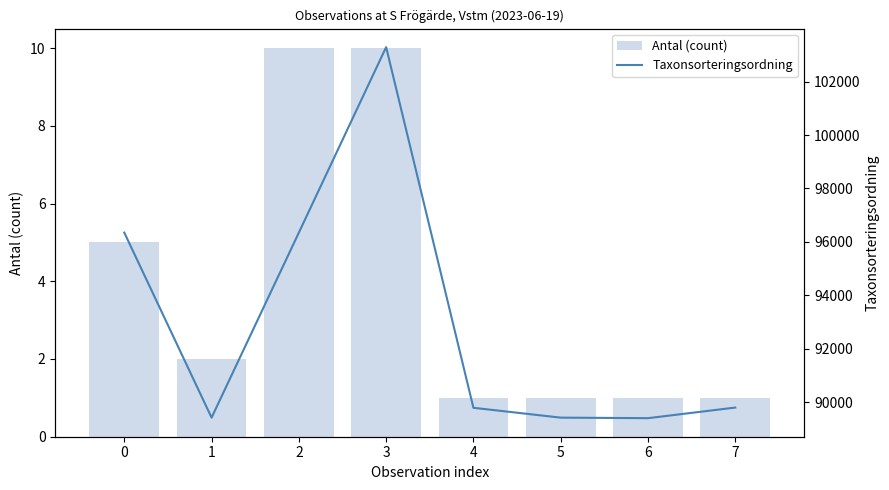

Reading left to right, what are all the values shown in this chart?

Antal (count): 5	2	10	10	1	1	1	1
Taxonsorteringsordning: 96348	89425	96348	103288	89793	89425	89405	89802